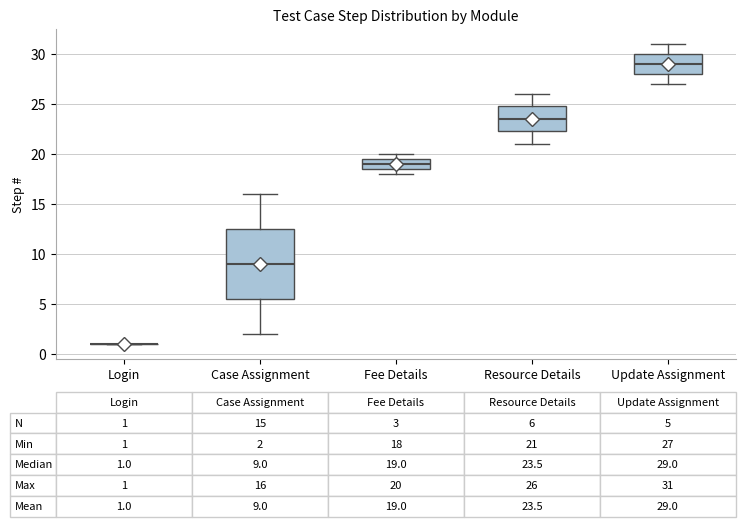

Comparing the boxes themselves (not the whiskers), which one is the tallest?

Case Assignment